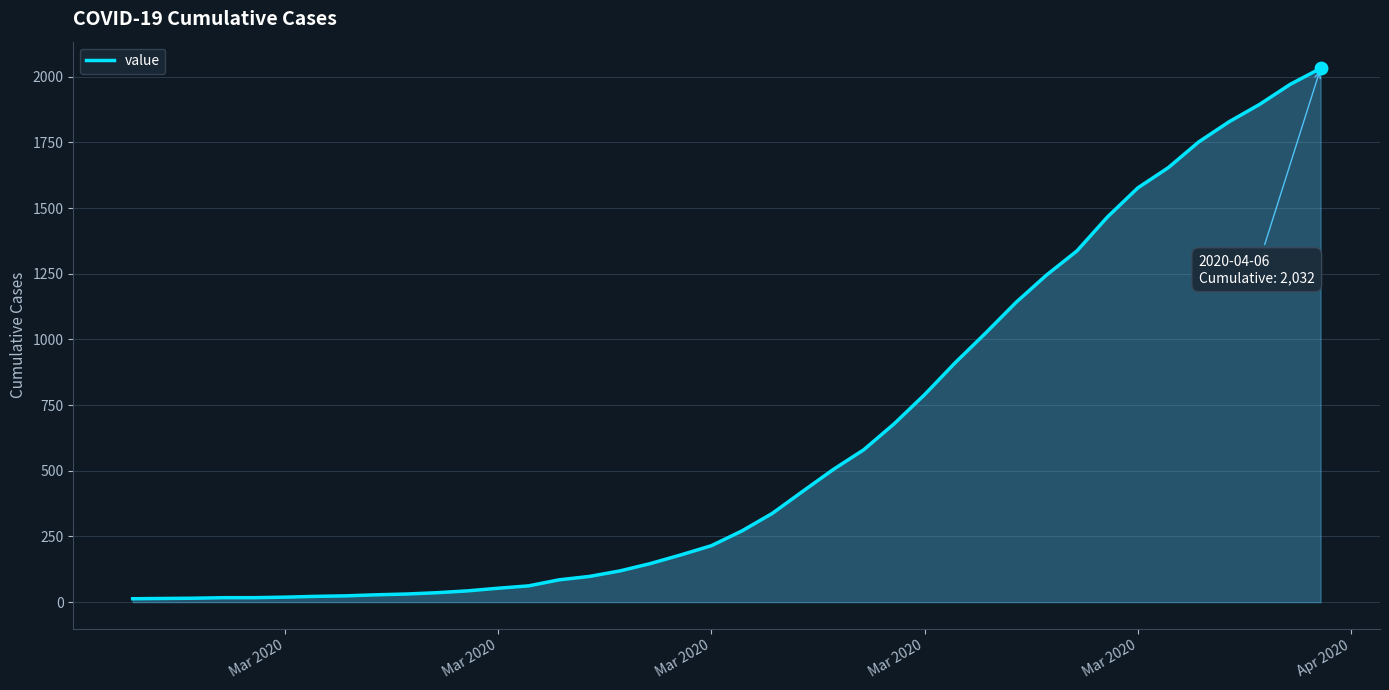

What is the maximum value shown in the chart?

2032